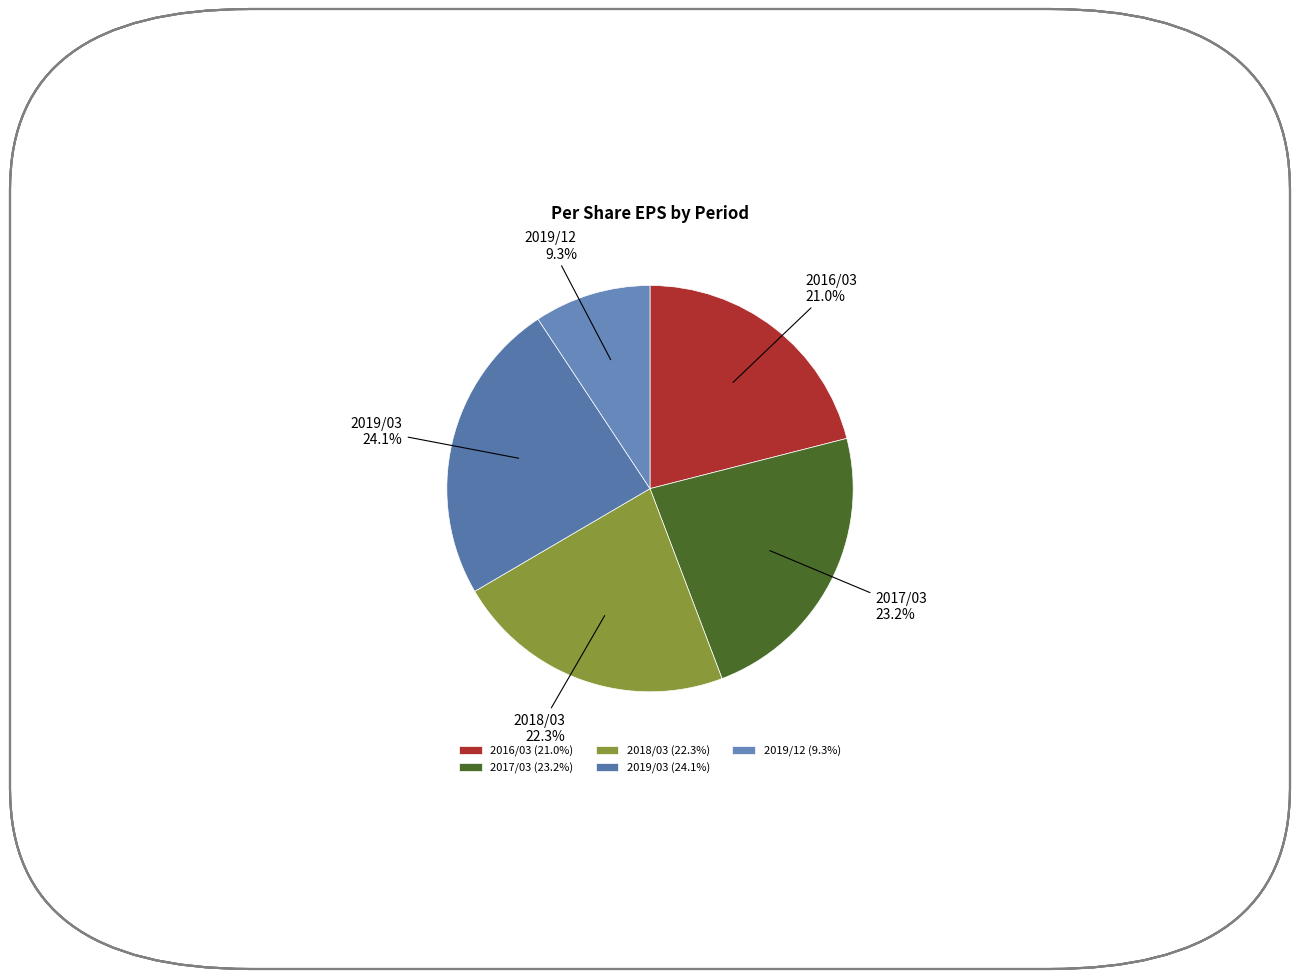

What percentage is the 2017/03 slice, to the nearest percent?

23%